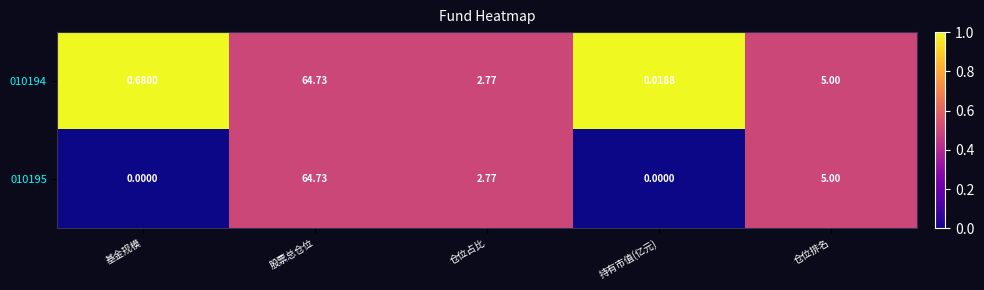

At which category is the sum across all series the highest?

股票总仓位